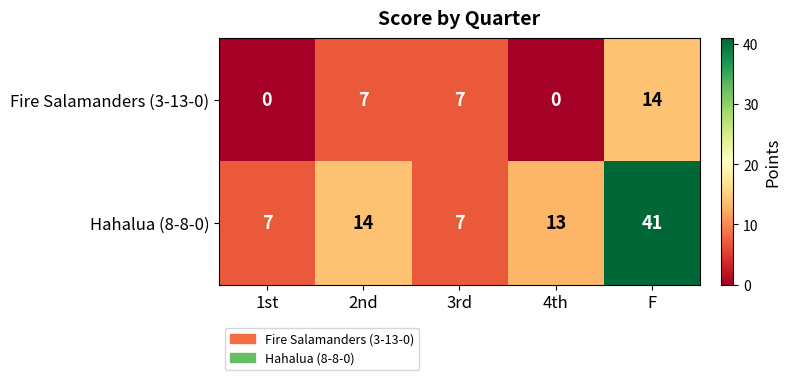

True or false: Hahalua (8-8-0) has a value of 2 at 3rd.

False